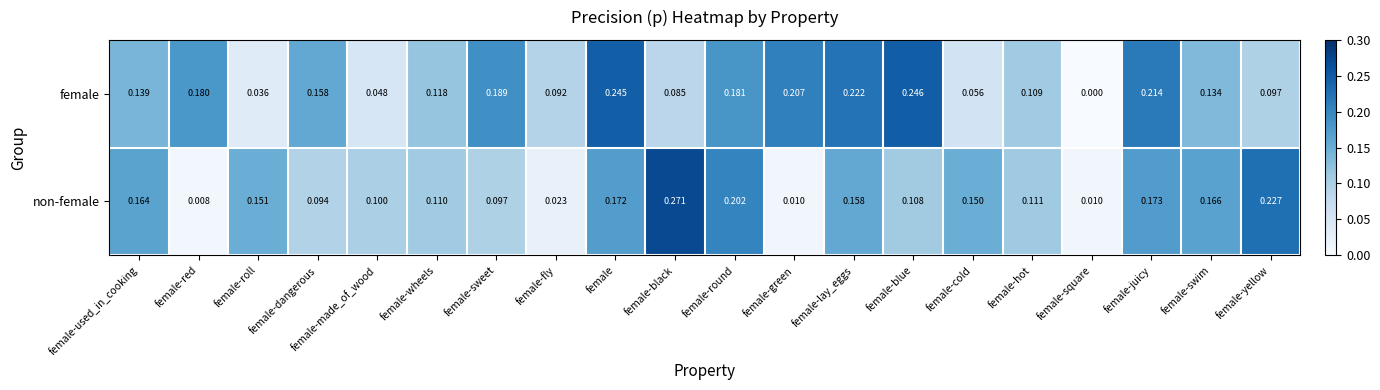

At female-blue, list the series in order from smallest to largest.

non-female, female